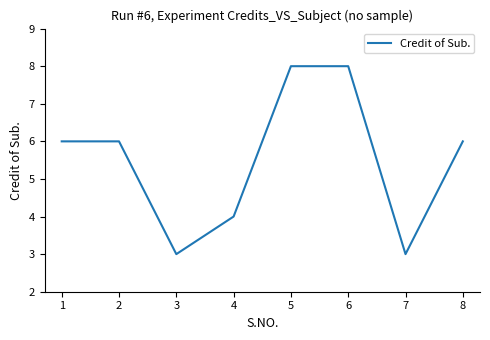

Approximately how many times larger is the value at 5 compared to 7?

2.7